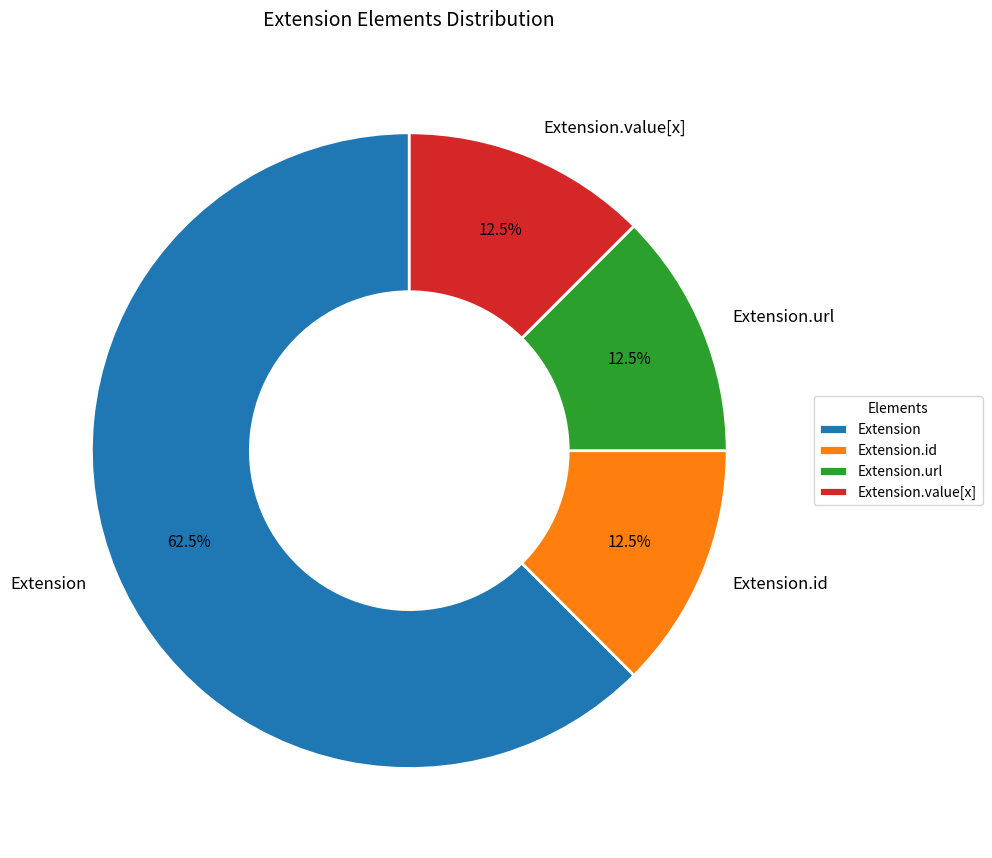

Combined, do Extension.id and Extension.value[x] account for over 50%?

No